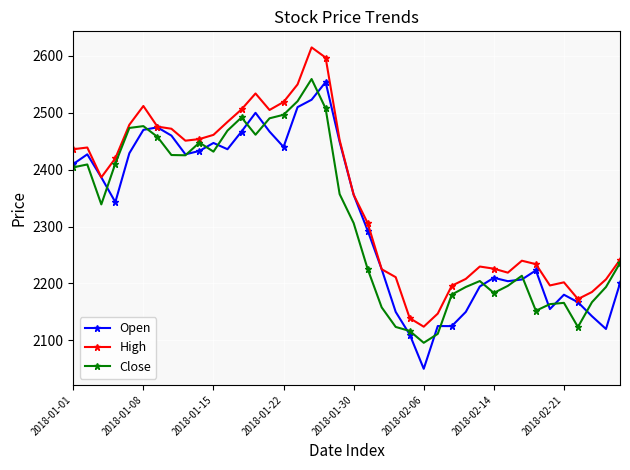

What is the value of the Close point at the 25th from the left?

2116.5